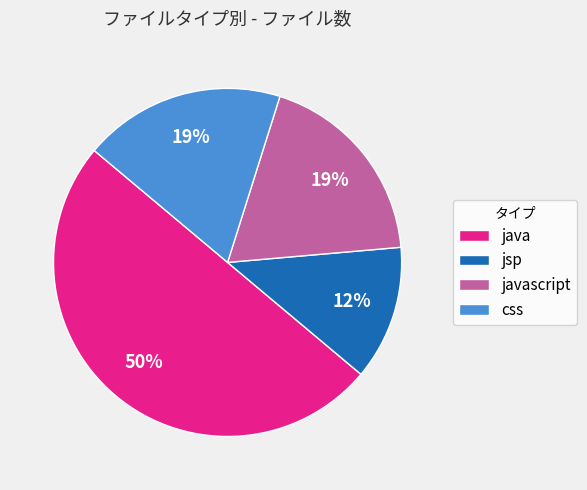

Count the number of slices in the pie.

4